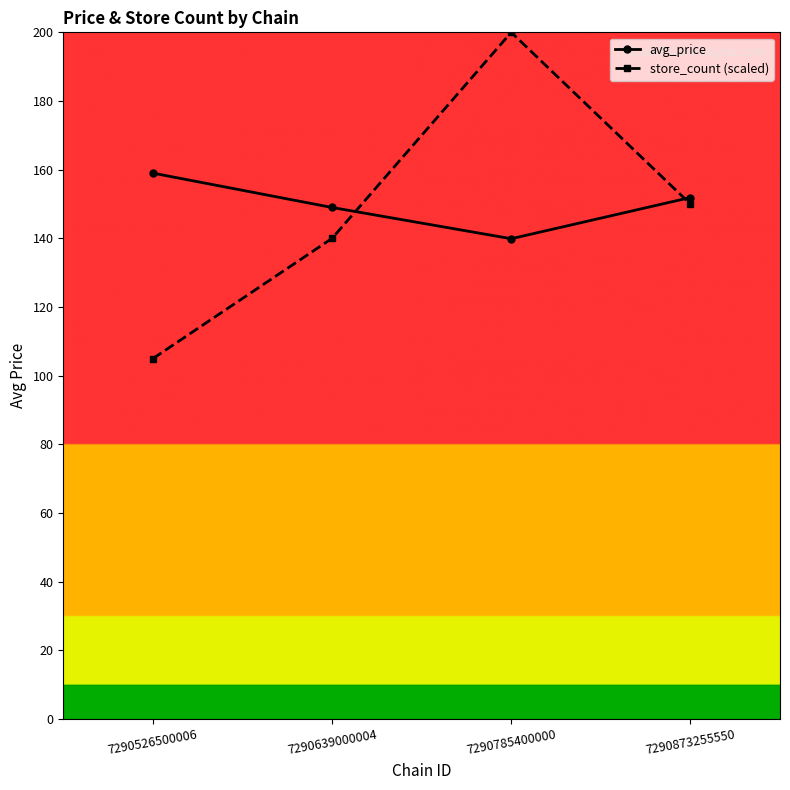

Is it true that store_count (scaled) equals 288.9 at 7290785400000?

False